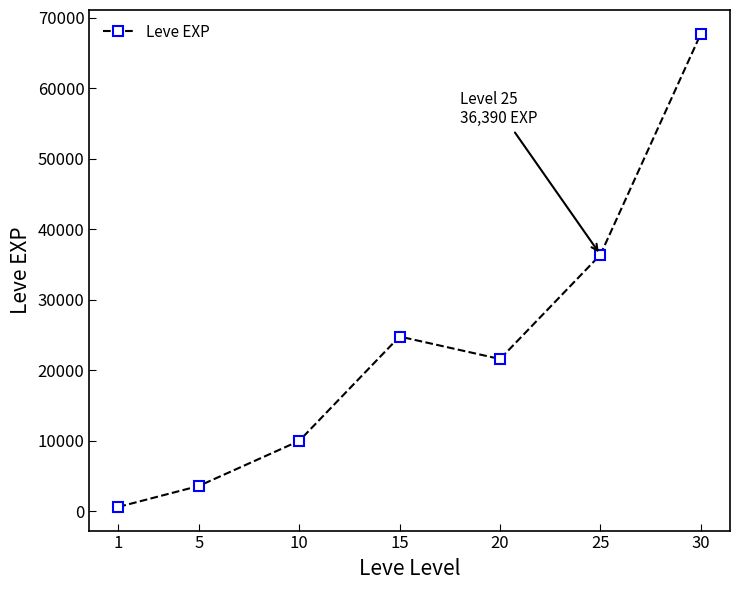

Reading left to right, list all the values displayed in this chart.

1=630	5=3600	10=9990	15=24790	20=21600	25=36390	30=67730